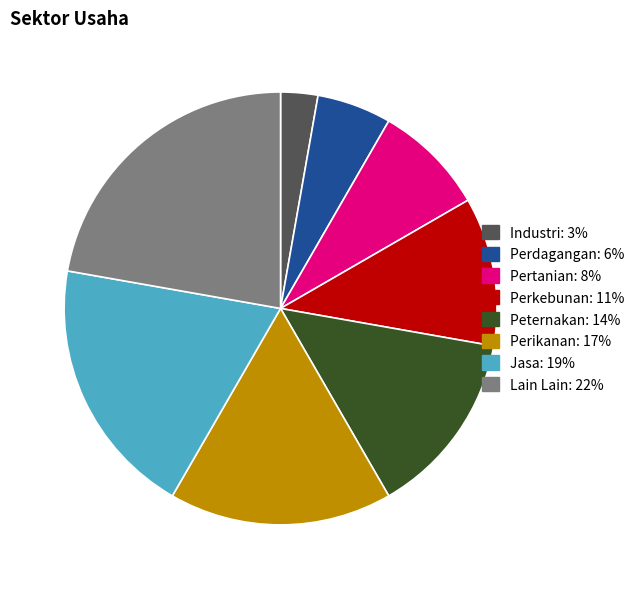

What is the smallest slice in the pie chart?

Industri